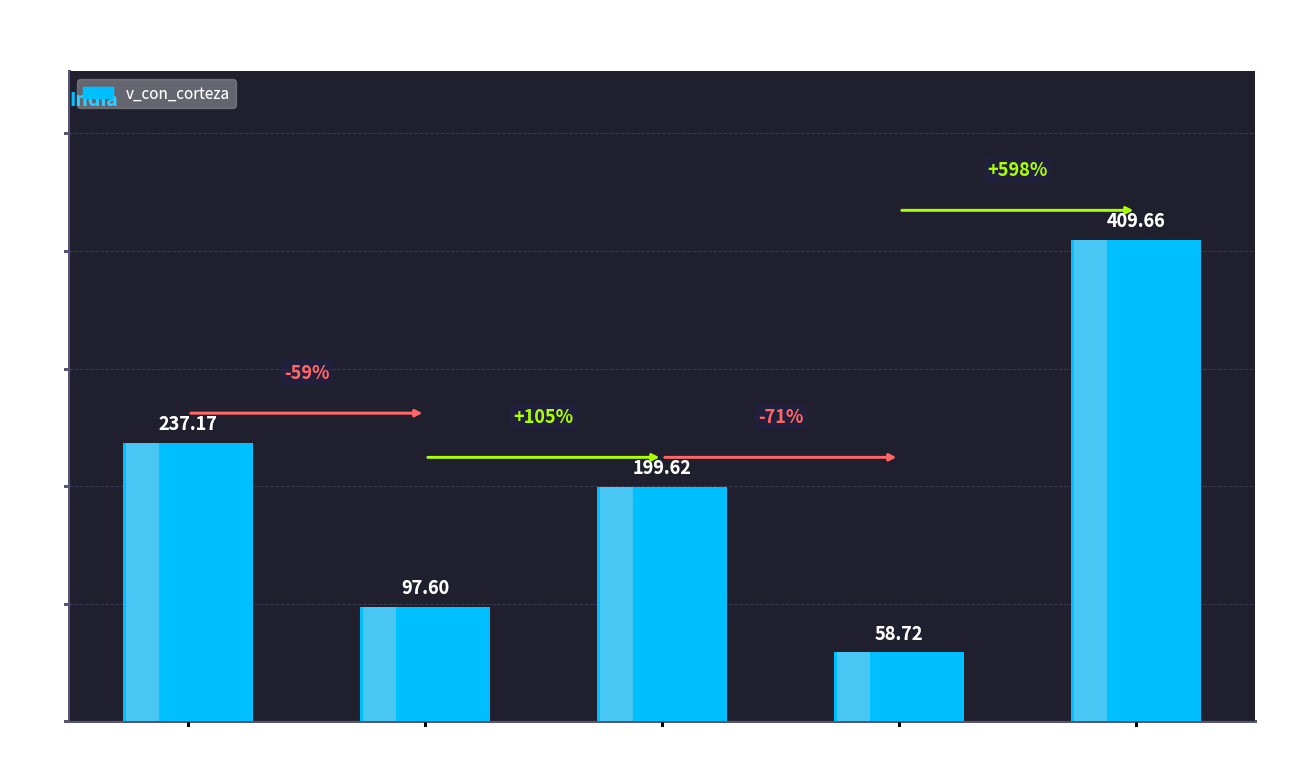

Which category has the highest value across all series?

Tree
220515014